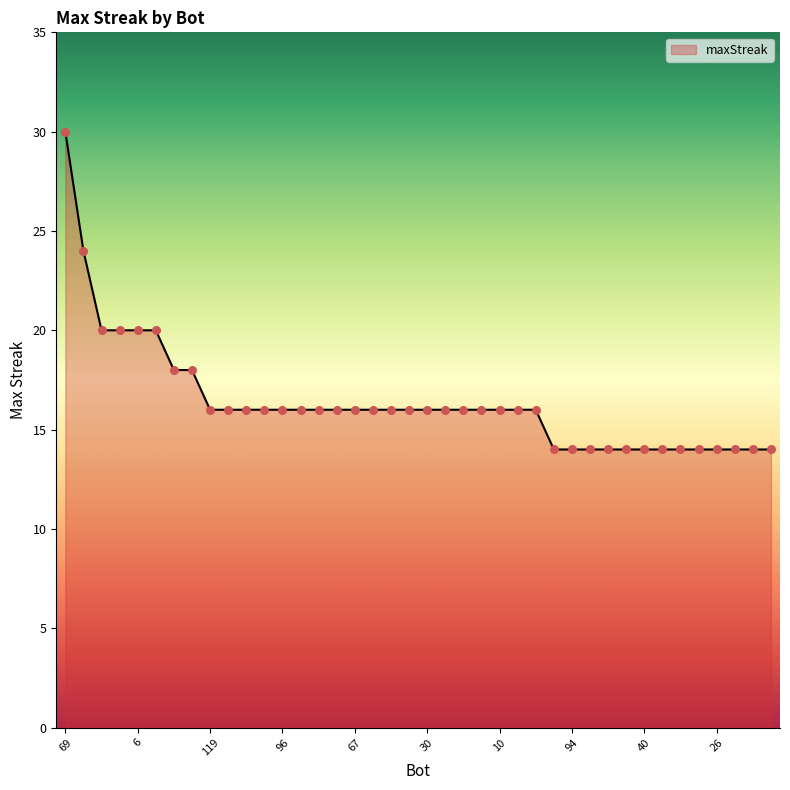

What is the smallest value displayed?

14